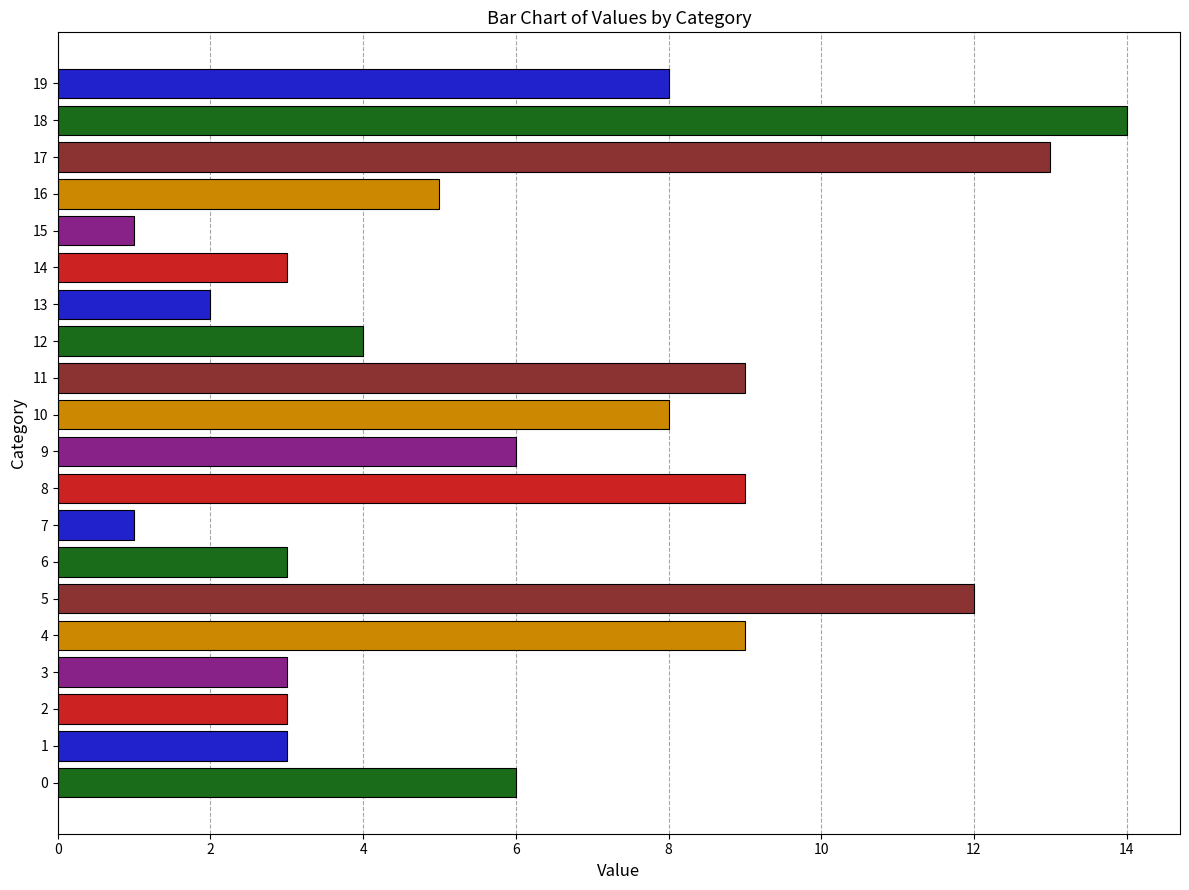

Approximately how many times larger is the value at 9 compared to 2?

2.0